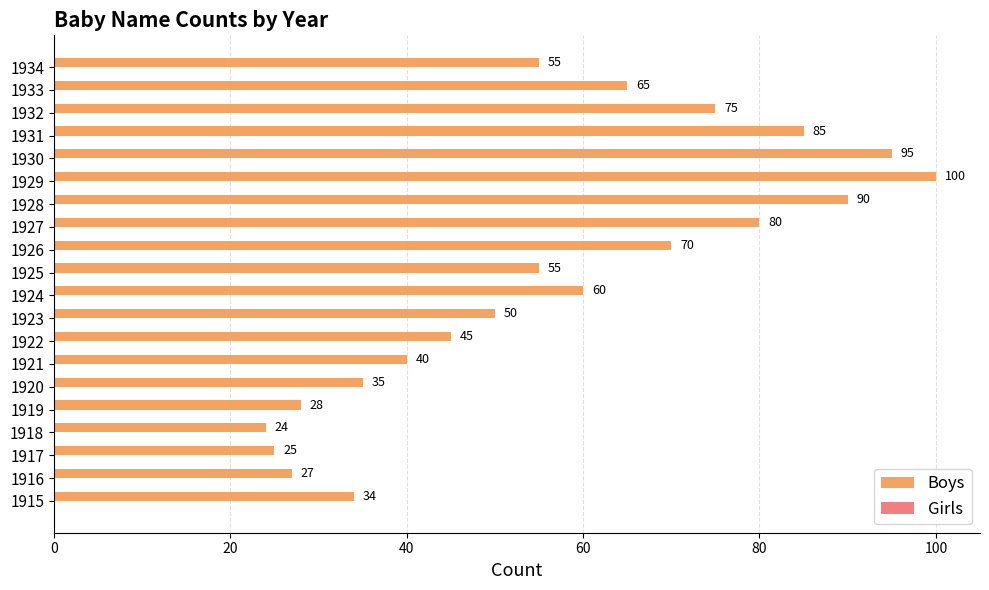

What is the difference between the second highest and second lowest values?

70